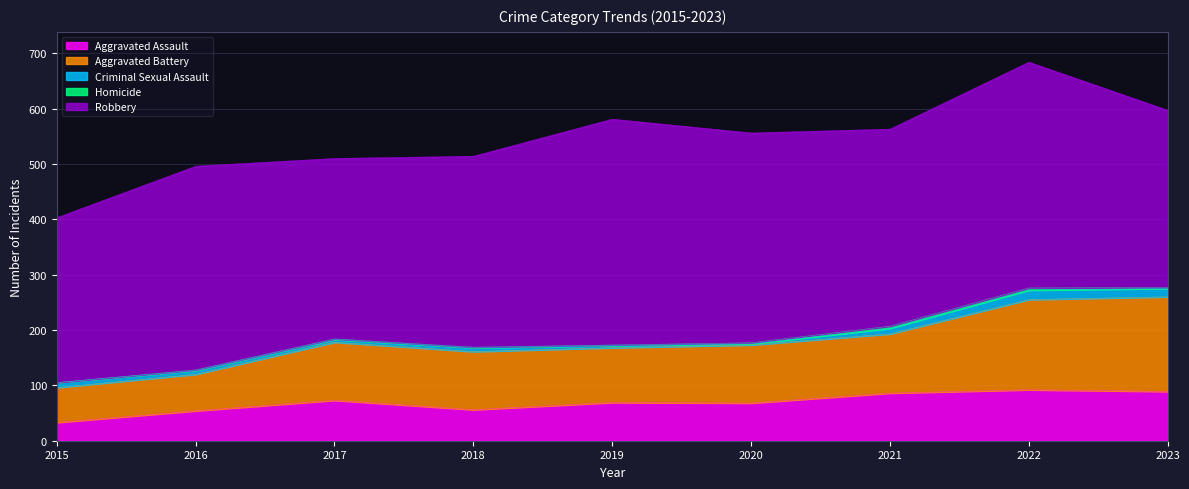

Reading left to right, list all the values displayed in this chart.

Aggravated Assault: 33	54	73	56	69	68	86	92	89
Aggravated Battery: 63	66	105	105	99	105	107	163	171
Criminal Sexual Assault: 9	7	5	7	4	2	10	17	15
Homicide: 0	1	1	1	1	2	4	4	2
Robbery: 298	368	326	345	408	379	356	408	320